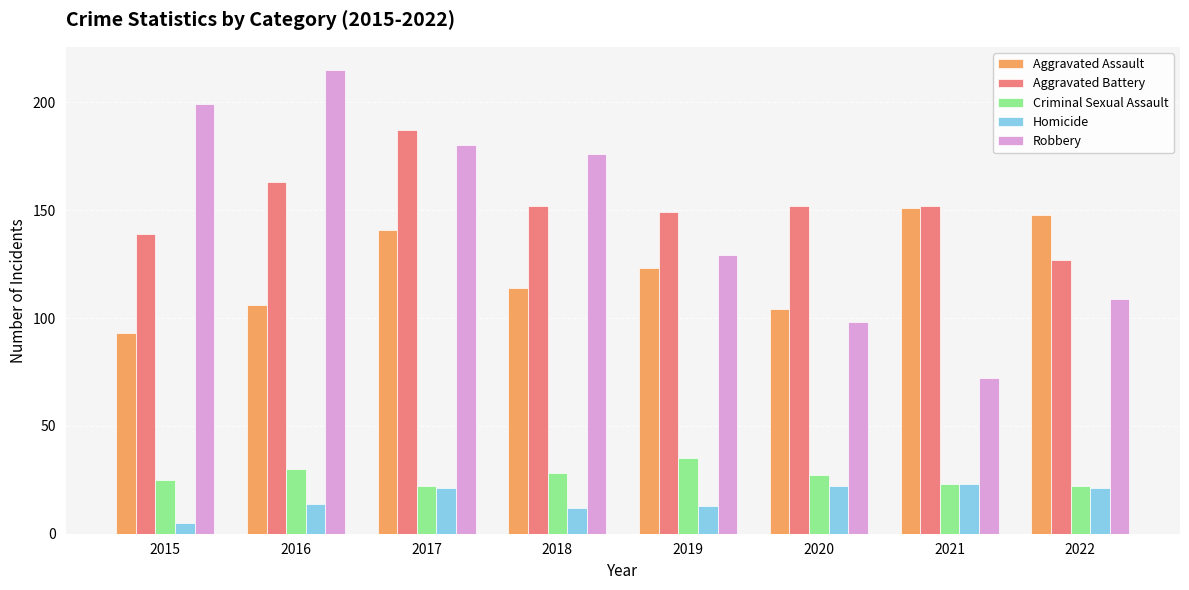

What is the sum of the Criminal Sexual Assault values at 2021 and 2022?

45